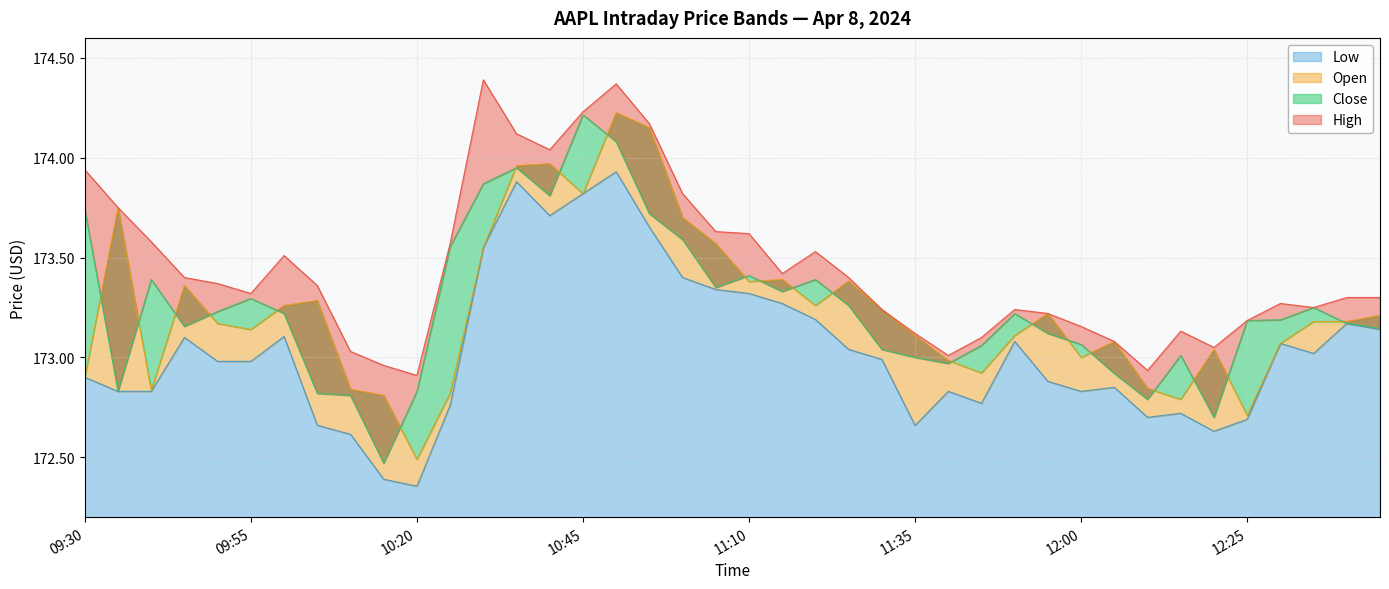

At which label is Close closest to 173?

11:35